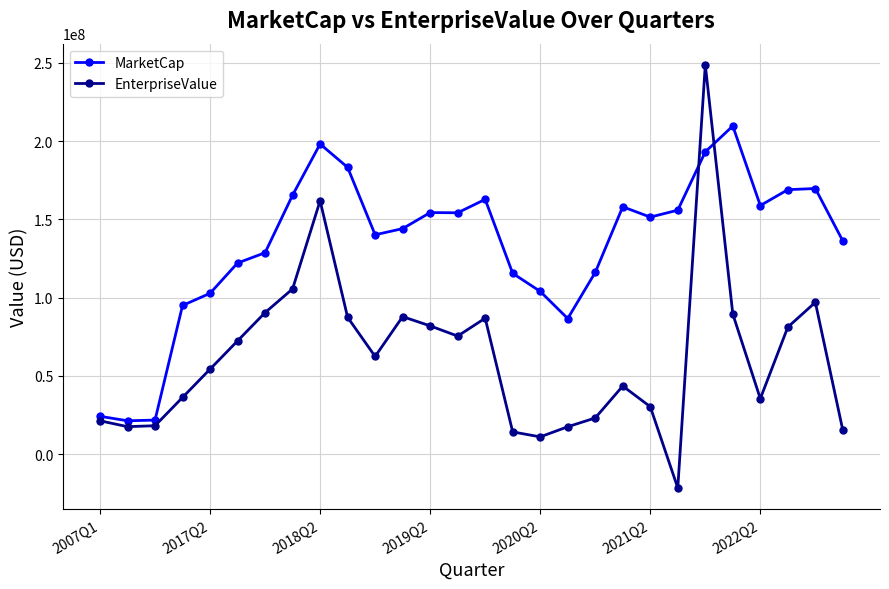

Rank the series by their average value, from highest to lowest.

MarketCap, EnterpriseValue